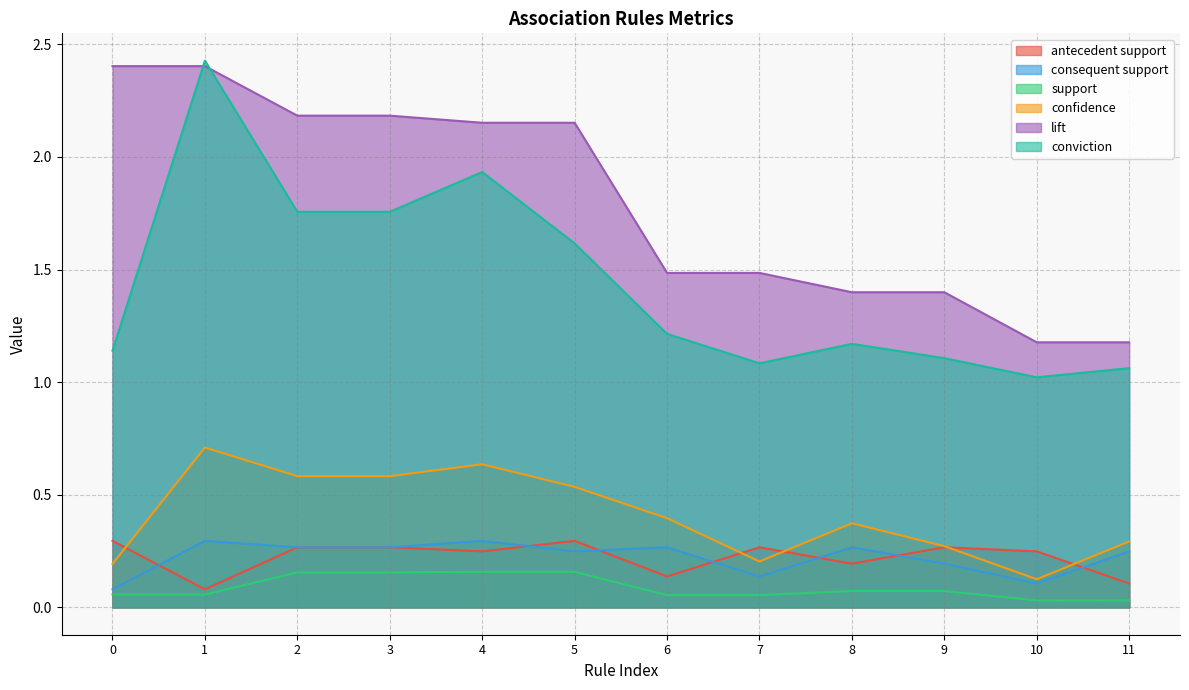

Which series has the widest spread of values?

conviction